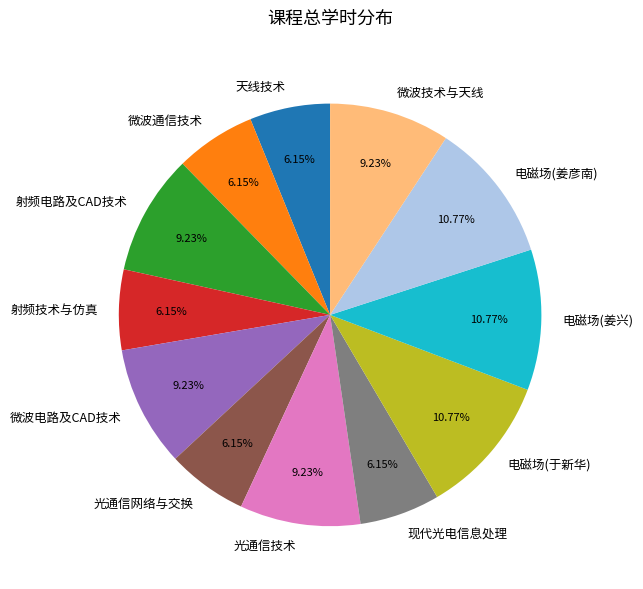

What is the ratio of the value at 光通信网络与交换 to the value at 微波通信技术?

1.0